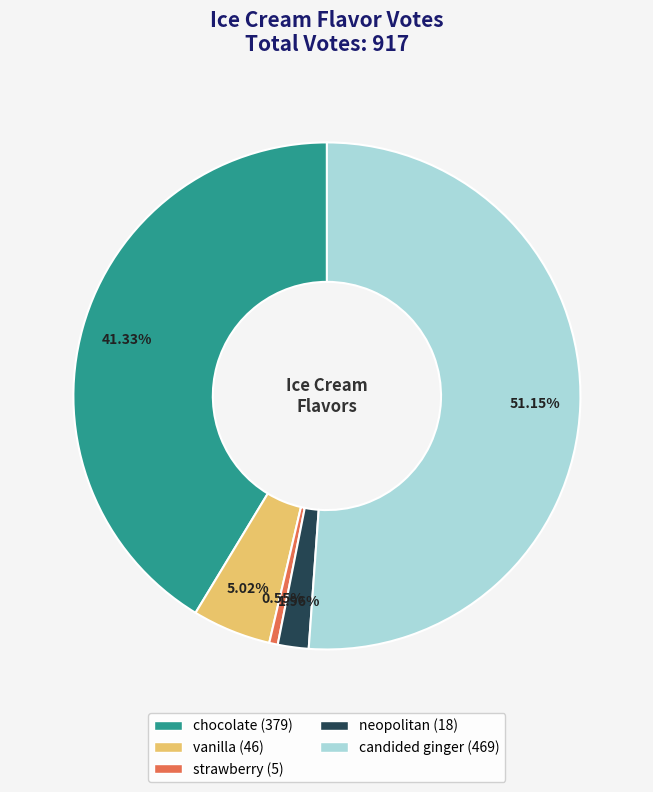

To the nearest percent, what portion does vanilla represent?

5%